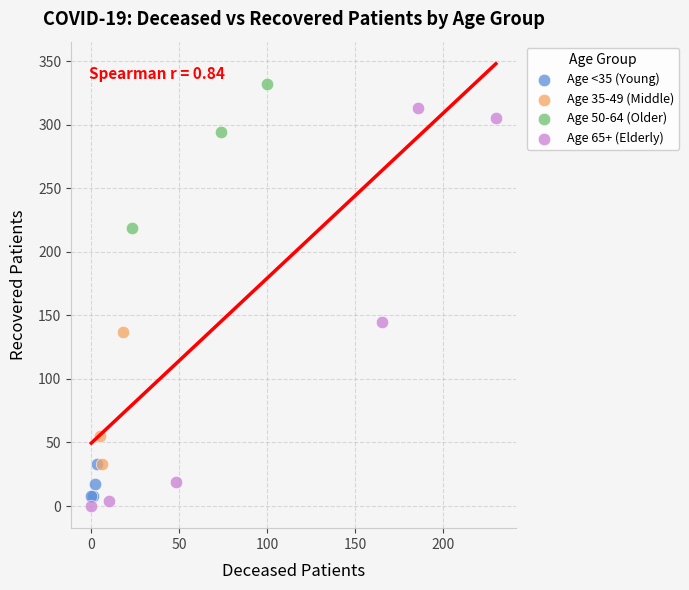

What are all the series names shown in the legend?

Age <35 (Young), Age 35-49 (Middle), Age 50-64 (Older), Age 65+ (Elderly)